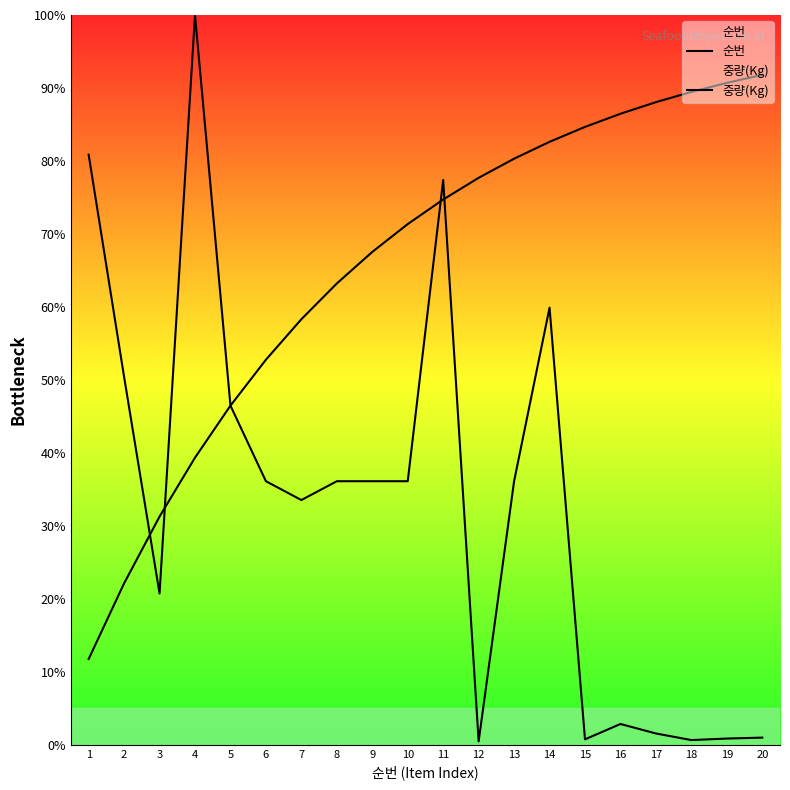

Which series has the widest spread of values?

순번